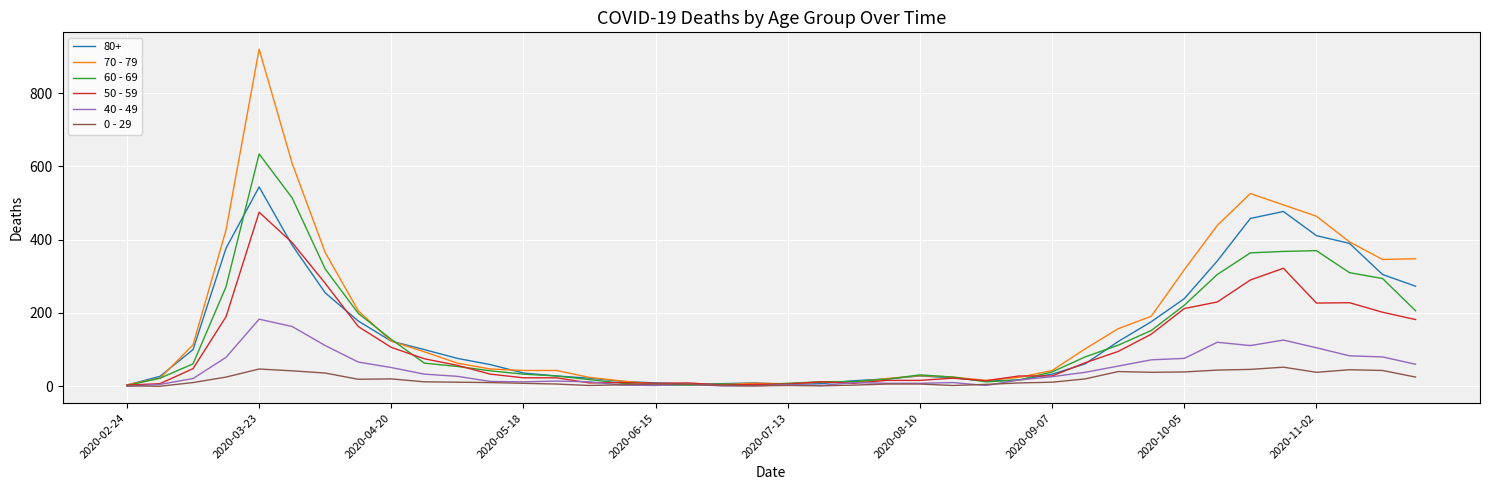

Which series has the largest range (max minus min)?

70 - 79